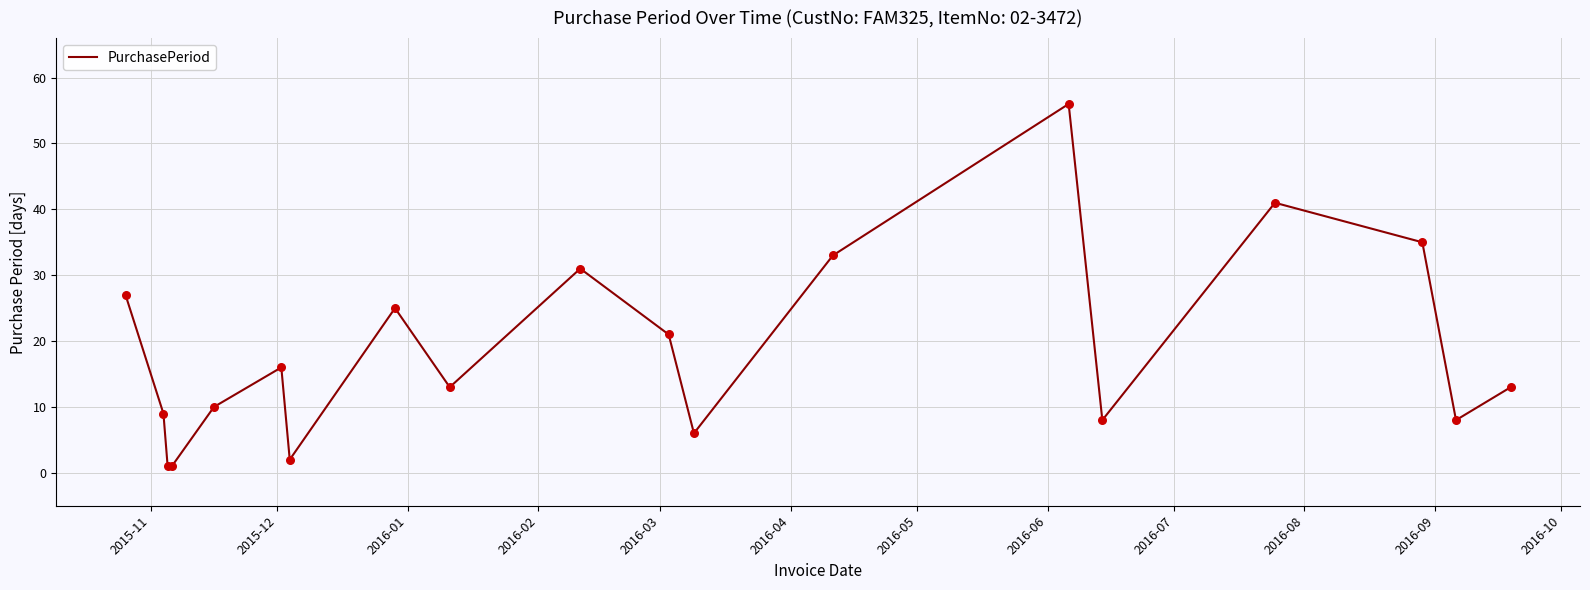

What is the difference between the maximum and minimum values?

55